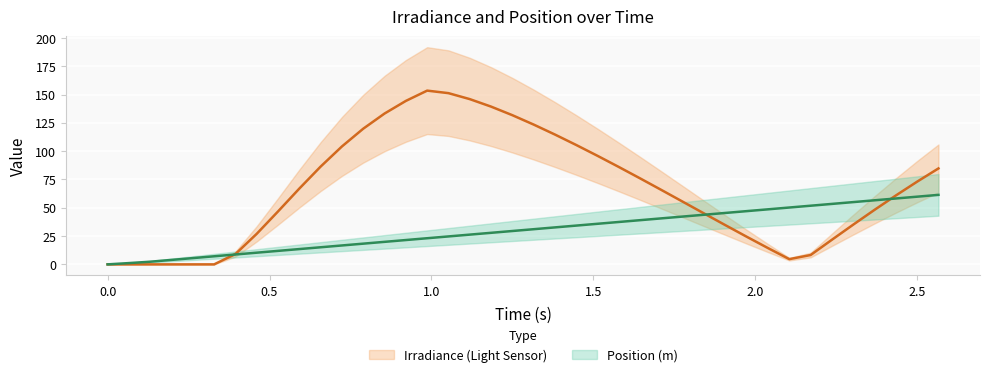

What is the average value of the Position (m) series?

30.3